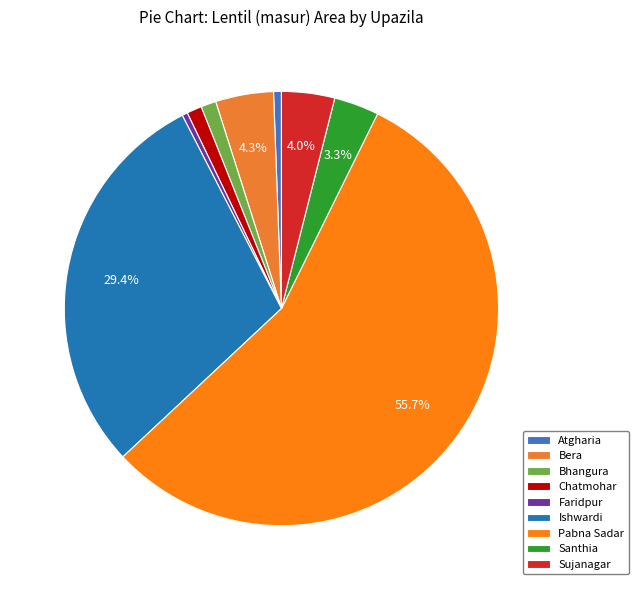

What percentage is the Bera slice, to the nearest percent?

4%